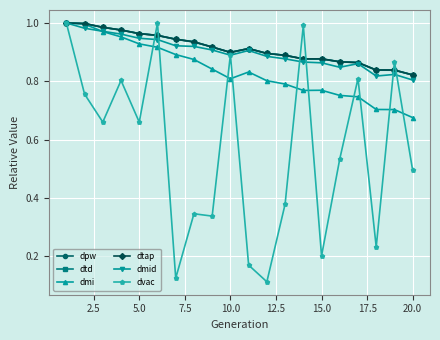

Is this an area chart (filled region under the line)?

No